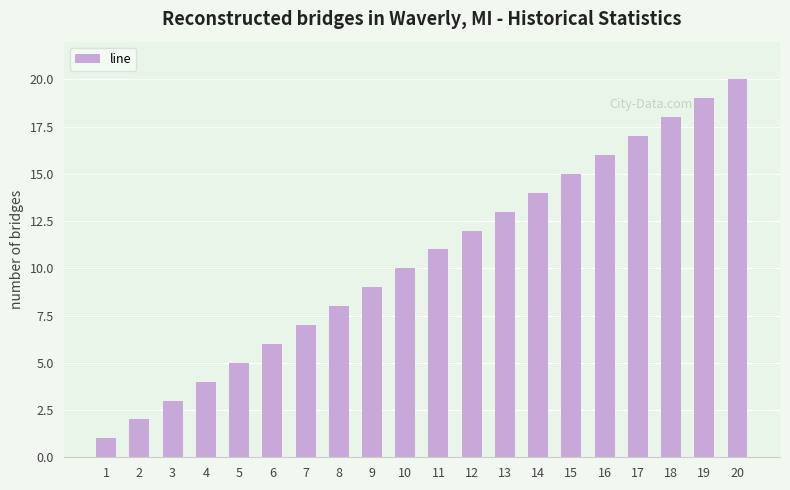

The chart shows a value of 9 at 9. True or false?

True